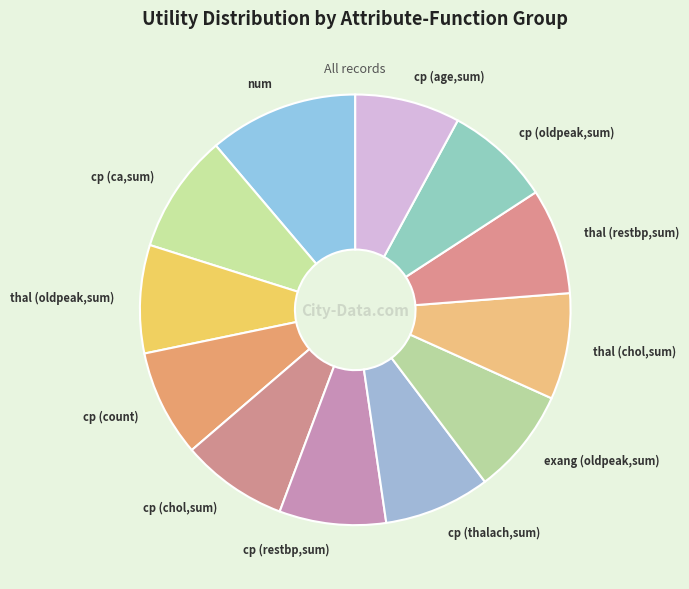

Is there a majority slice in this chart?

No